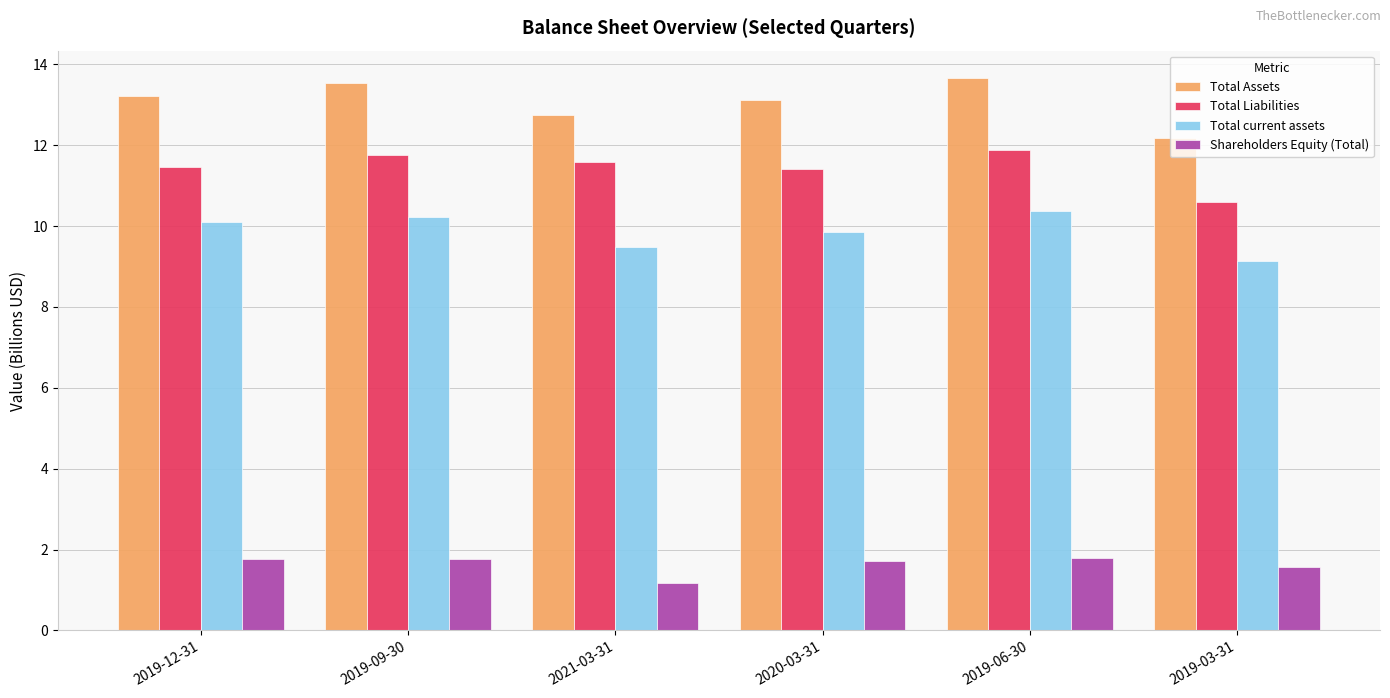

How many bars are there in total?

24